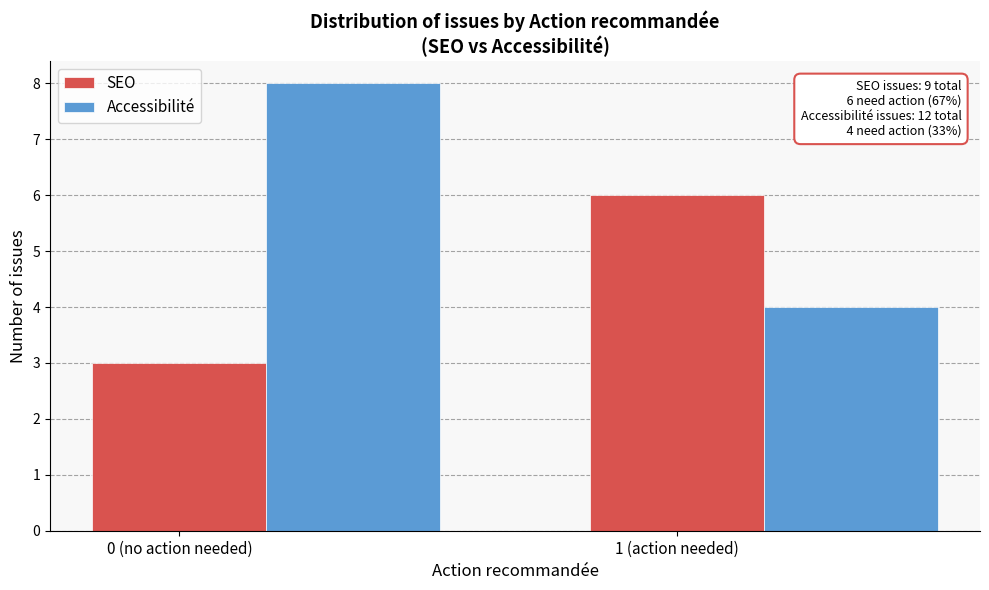

The SEO series shows 4 at 0 (no action needed). True or false?

False